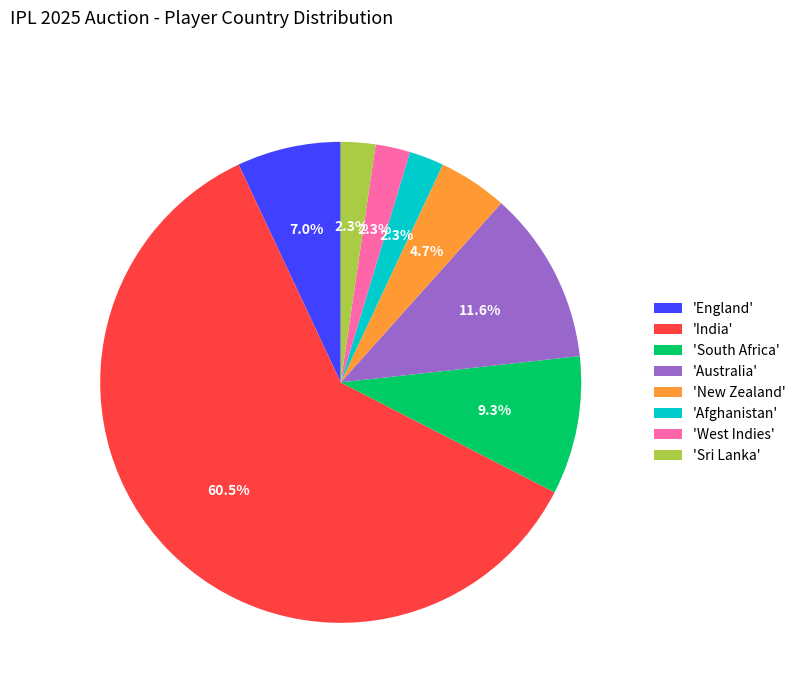

What is the ratio of the value at 'England' to the value at 'New Zealand'?

1.5